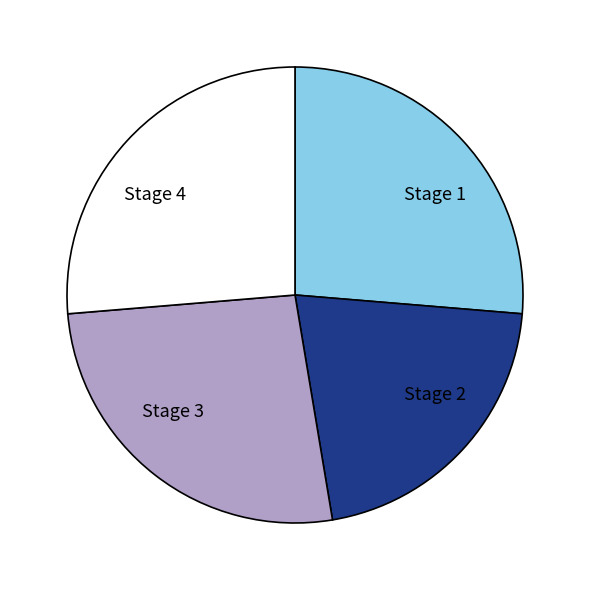

How many slices are in this pie chart?

4